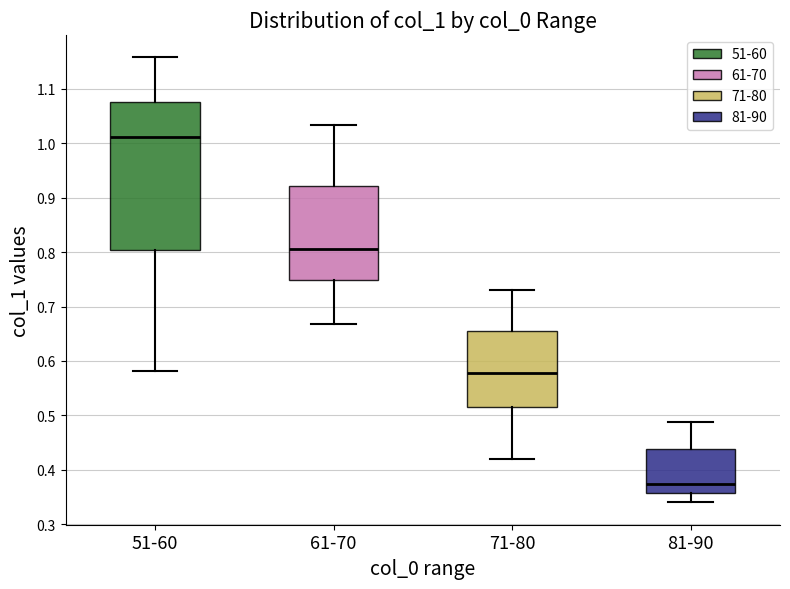

Which box has the highest median line?

51-60